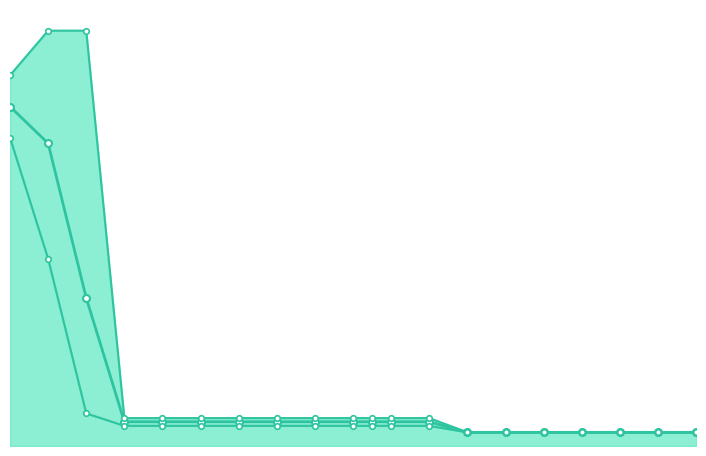

What is the sum of all worst values?

15.2